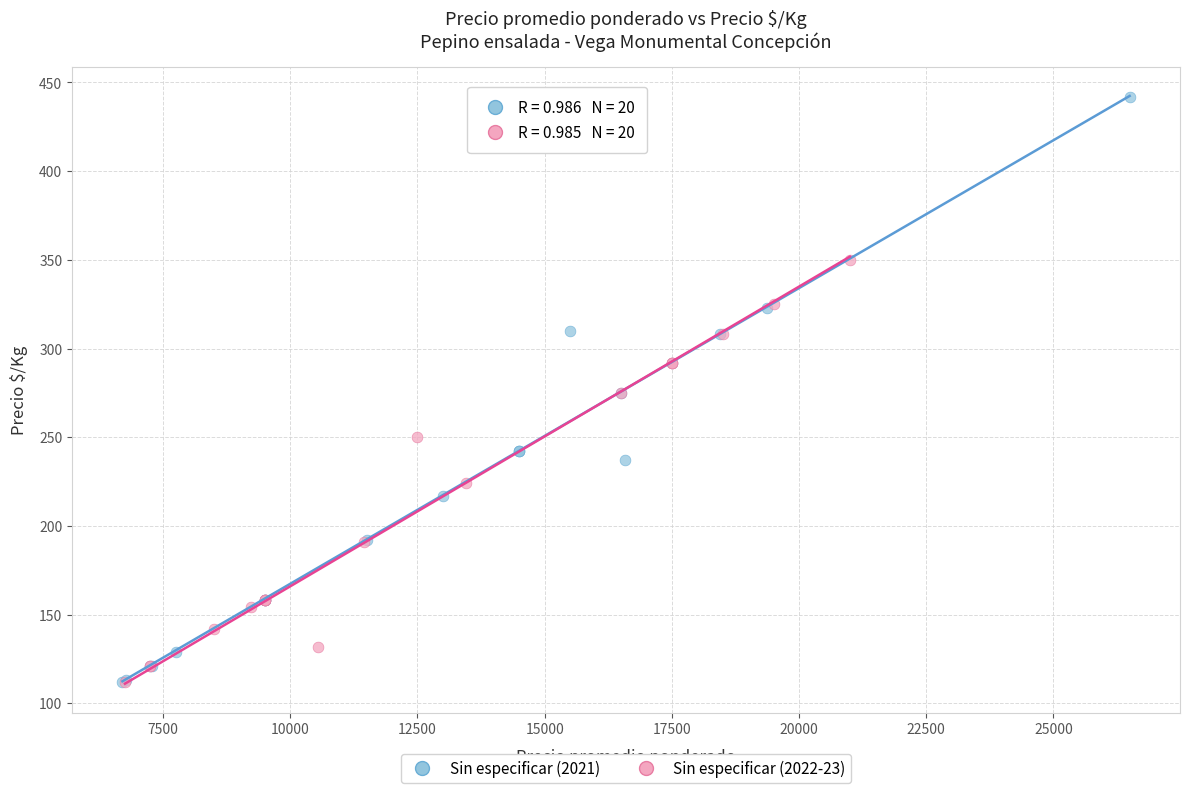

Which series has the largest Y range (max minus min)?

Sin especificar (2021)